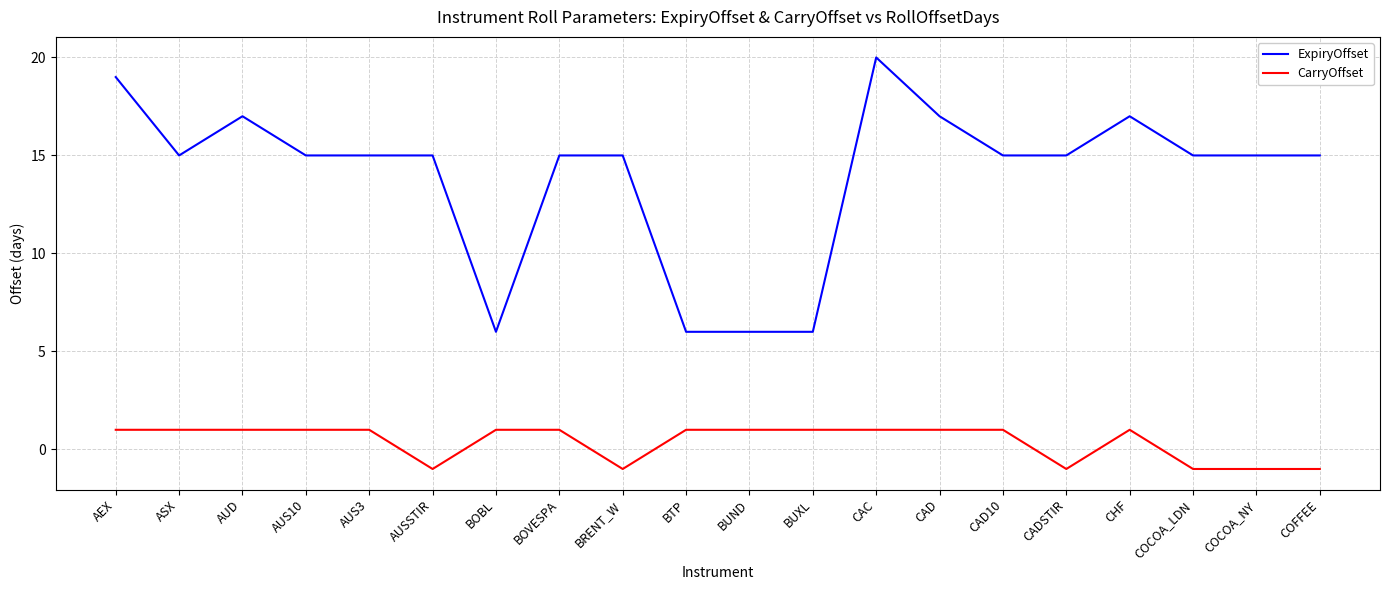

What is the spread (max minus min) of values at BRENT_W?

16